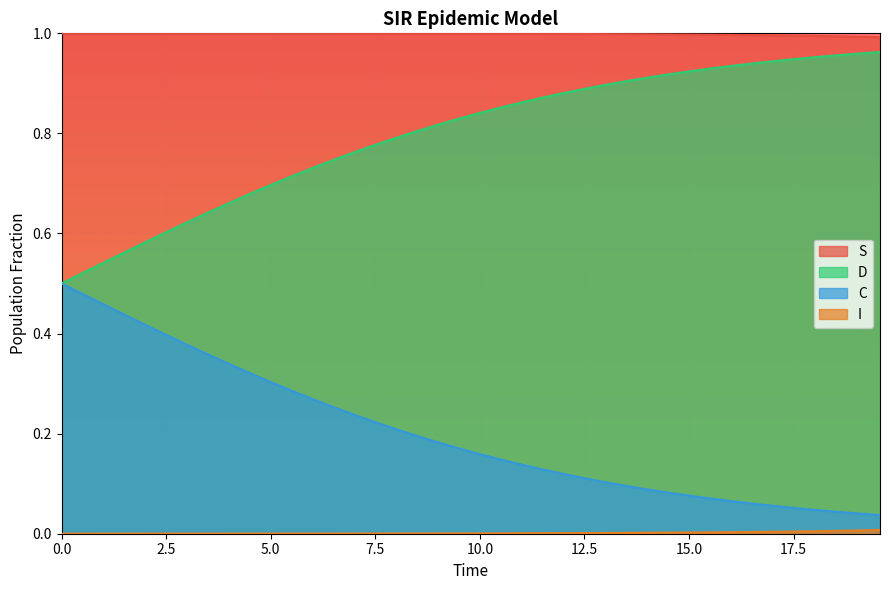

How many lines are shown in the chart?

4